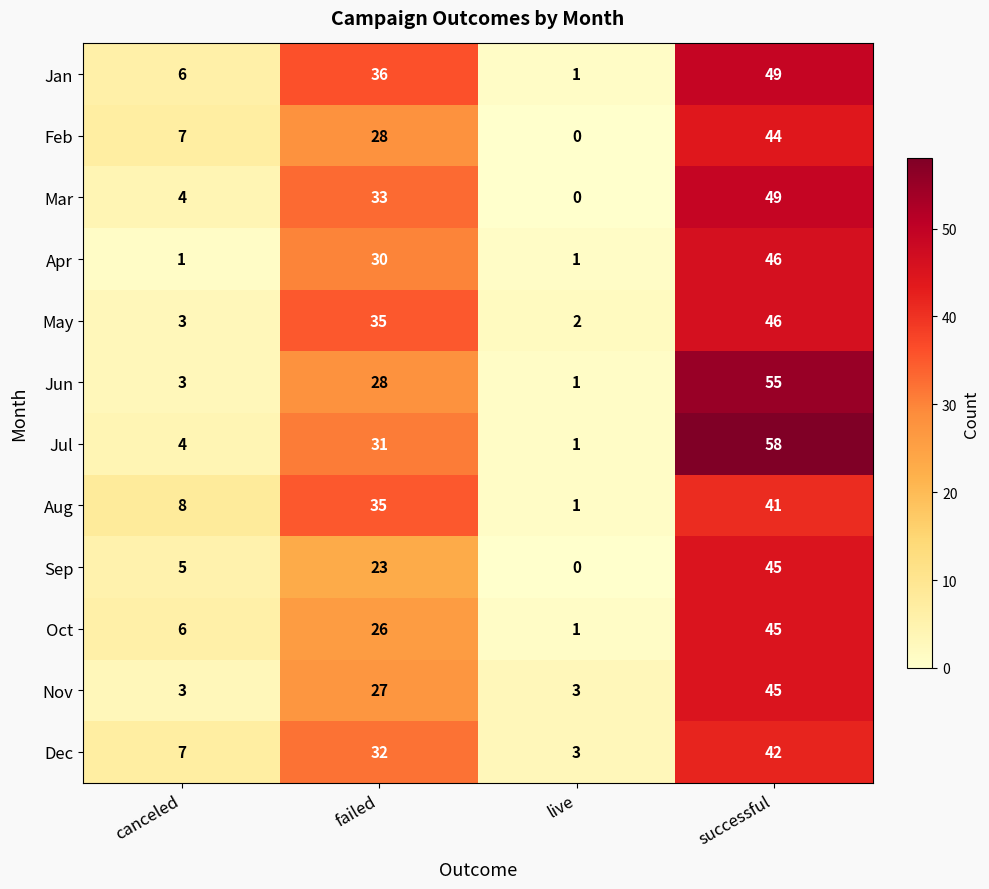

What is the total value across all series at successful?

565